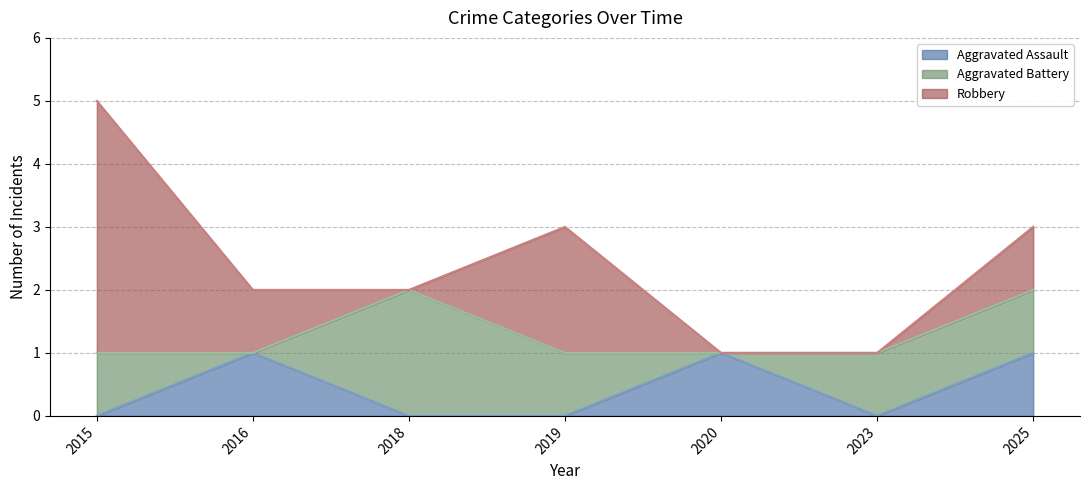

Reading left to right, transcribe all the data shown in this chart.

Aggravated Assault: 2015=0	2016=1	2018=0	2019=0	2020=1	2023=0	2025=1
Aggravated Battery: 2015=1	2016=0	2018=2	2019=1	2020=0	2023=1	2025=1
Robbery: 2015=4	2016=1	2018=0	2019=2	2020=0	2023=0	2025=1